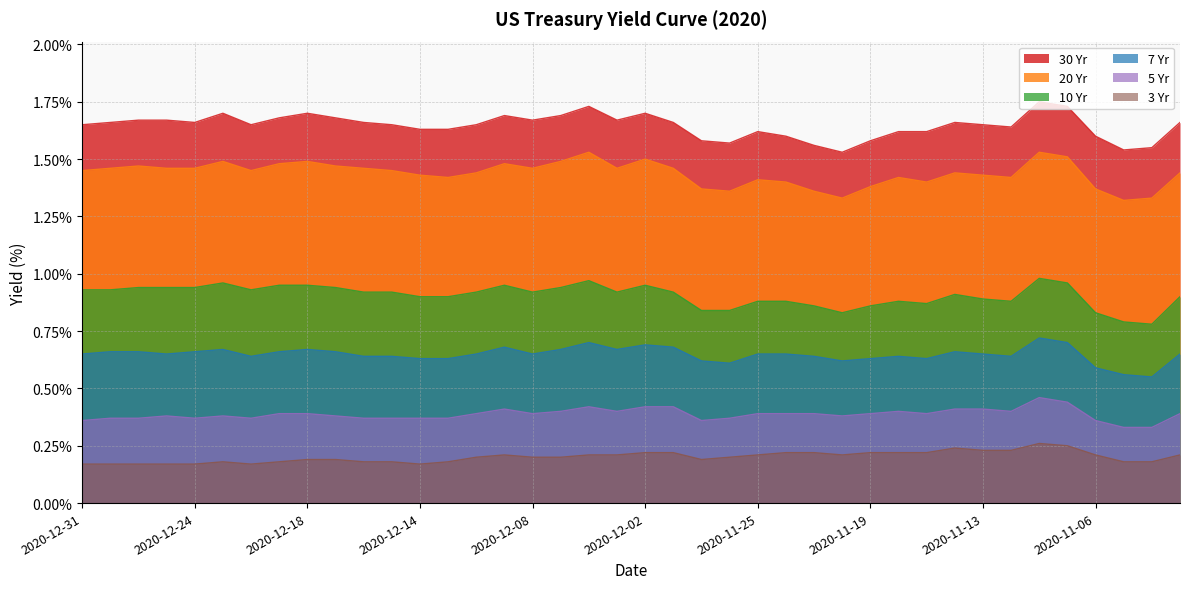

At which label is 20 Yr closest to 1?

2020-11-05